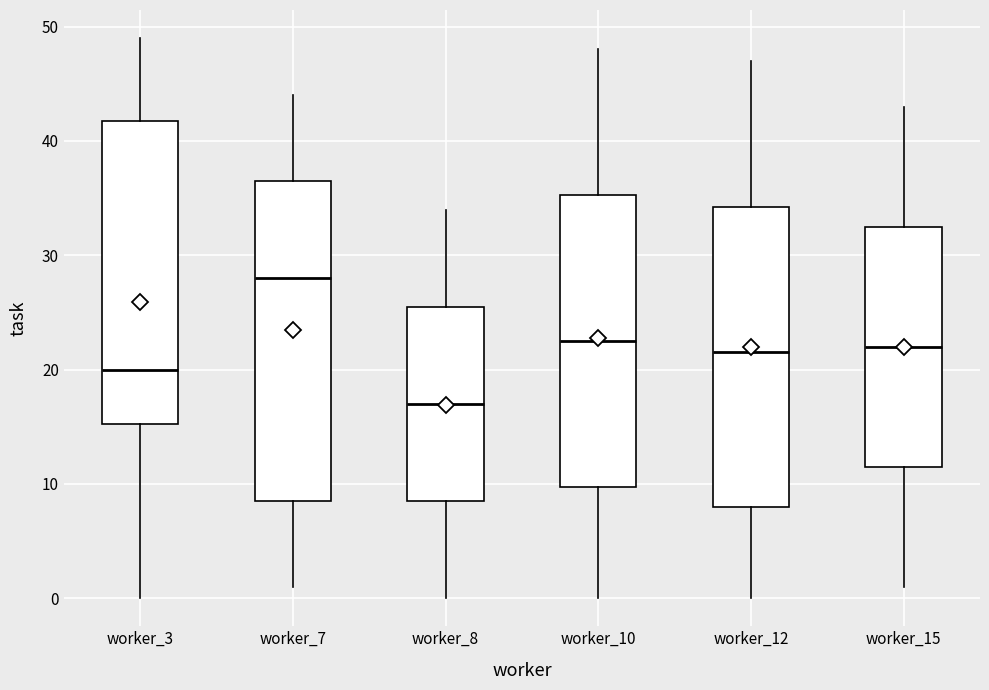

Reading left to right, transcribe this box plot: for each box, give where its median line is, the range the box spans, and where its two whiskers end, as read against the y-axis. The values are not printed on the chart, so give them approximately, as read against the axis.

worker_3: median 20, box 15 to 42, whiskers 0 to 49
worker_7: median 28, box 9 to 37, whiskers 1 to 44
worker_8: median 17, box 9 to 26, whiskers 0 to 34
worker_10: median 23, box 10 to 35, whiskers 0 to 48
worker_12: median 22, box 8 to 34, whiskers 0 to 47
worker_15: median 22, box 12 to 33, whiskers 1 to 43